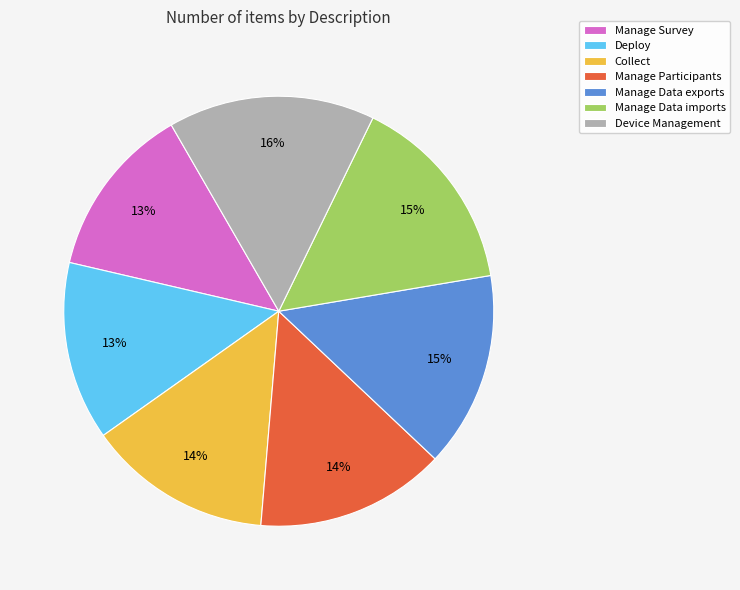

How many slices are in this pie chart?

7